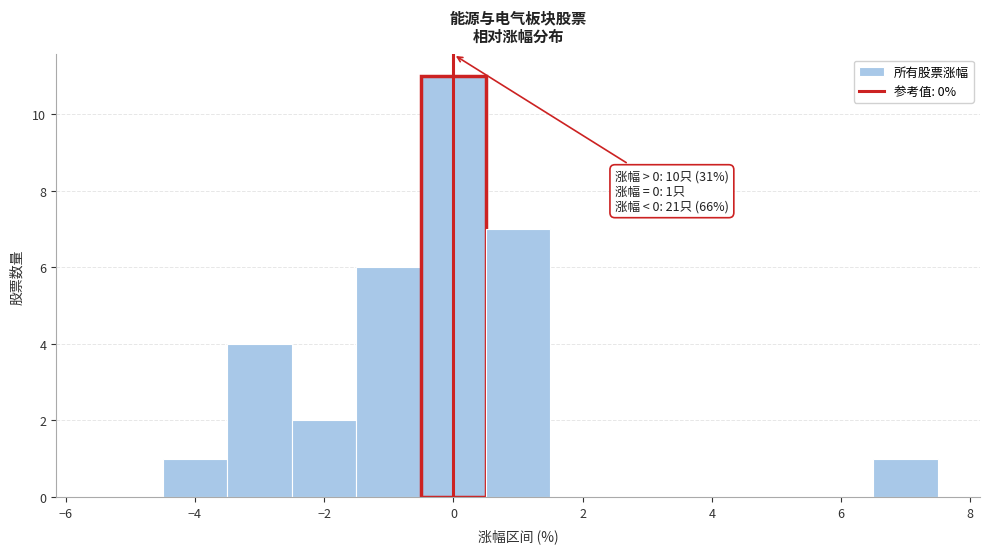

Over which range of the x-axis is the bar tallest?

-0.5 to 0.5